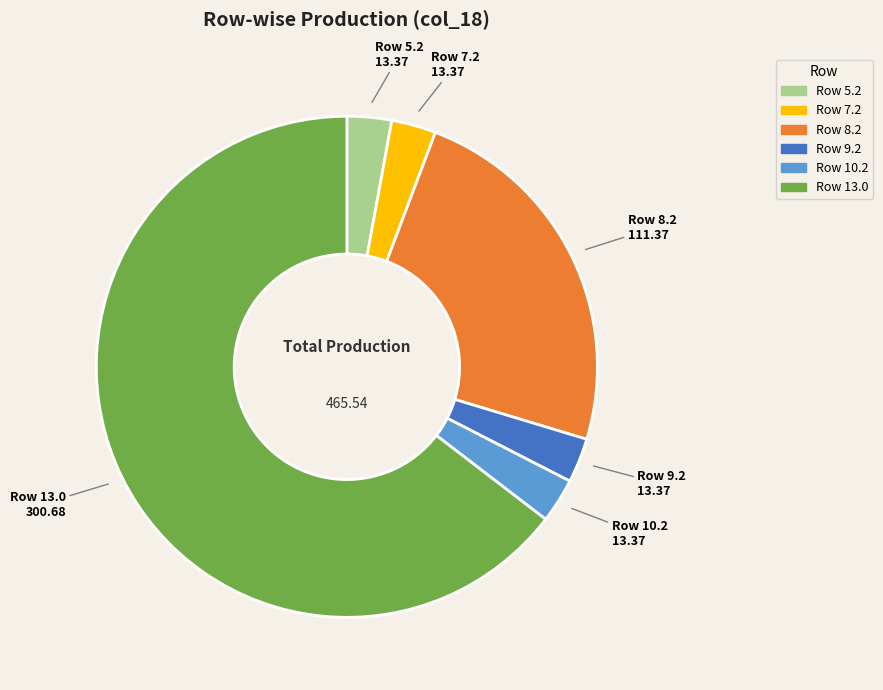

Is there any slice that represents more than half of the pie?

Yes